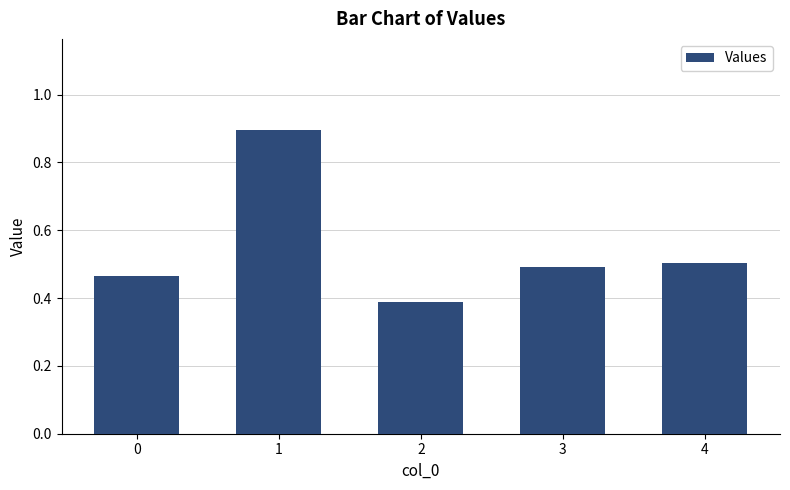

The value at 2 is 0.7. True or false?

False